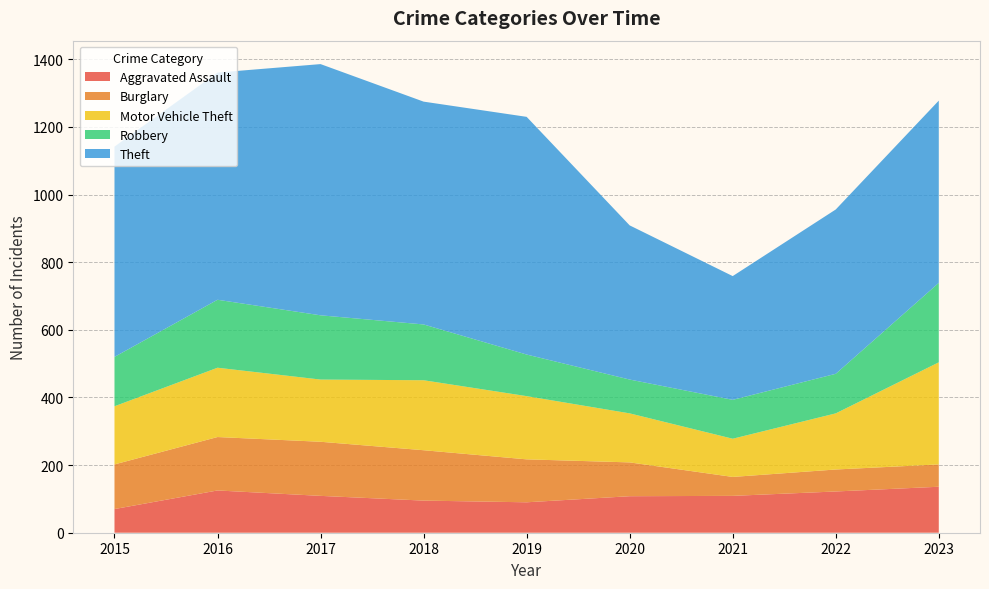

Reading left to right, transcribe all the data shown in this chart.

Aggravated Assault: 2015=70	2016=125	2017=109	2018=95	2019=90	2020=108	2021=109	2022=122	2023=136
Burglary: 2015=132	2016=158	2017=160	2018=149	2019=127	2020=100	2021=56	2022=65	2023=66
Motor Vehicle Theft: 2015=172	2016=205	2017=184	2018=207	2019=187	2020=145	2021=113	2022=166	2023=302
Robbery: 2015=146	2016=201	2017=190	2018=165	2019=123	2020=100	2021=115	2022=117	2023=235
Theft: 2015=622	2016=672	2017=743	2018=659	2019=703	2020=456	2021=366	2022=486	2023=539